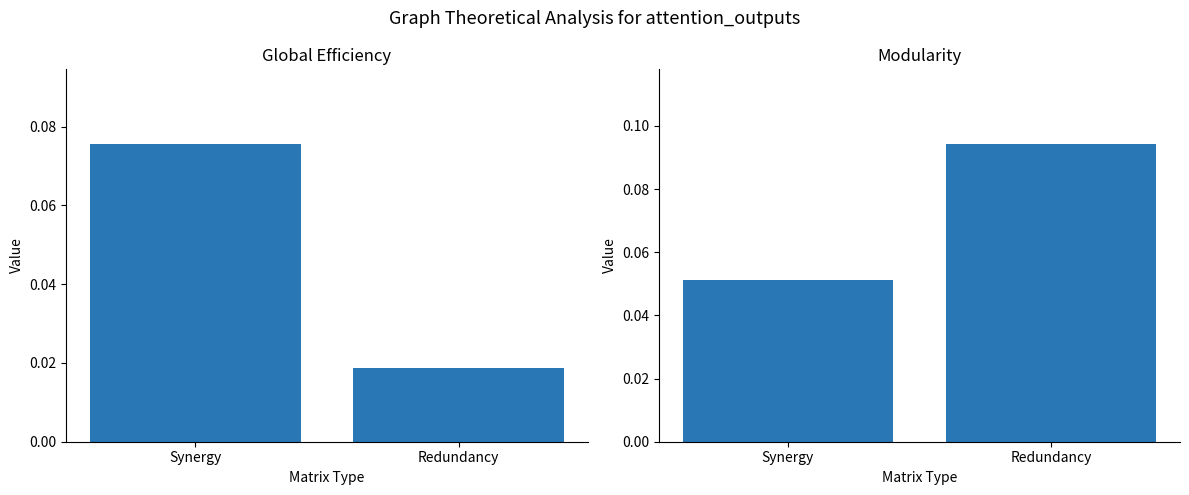

At which label does Global Efficiency reach its peak?

Synergy